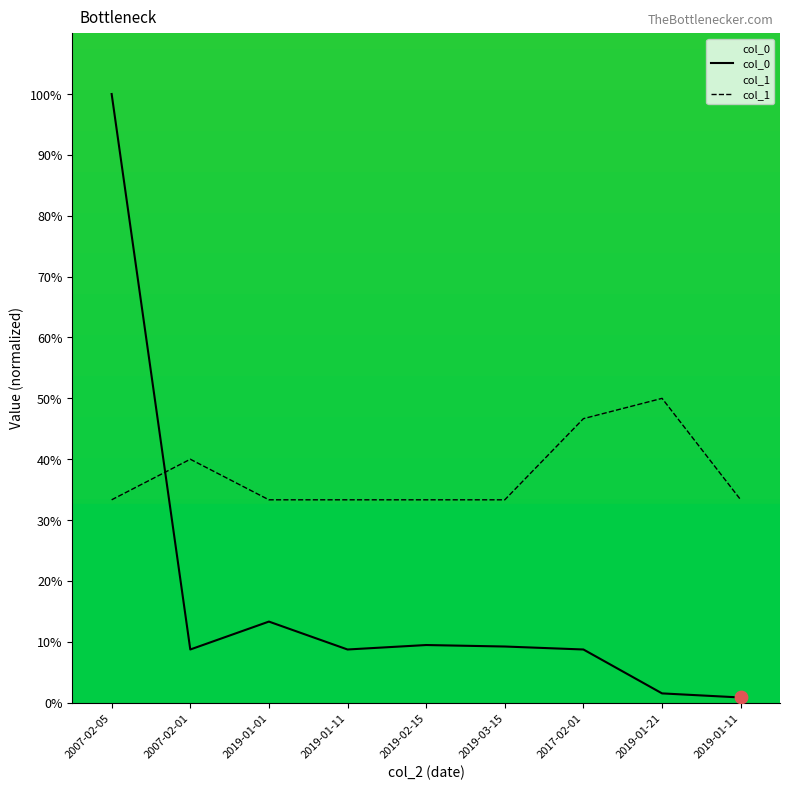

At how many categories does at least one series exceed 8?

9